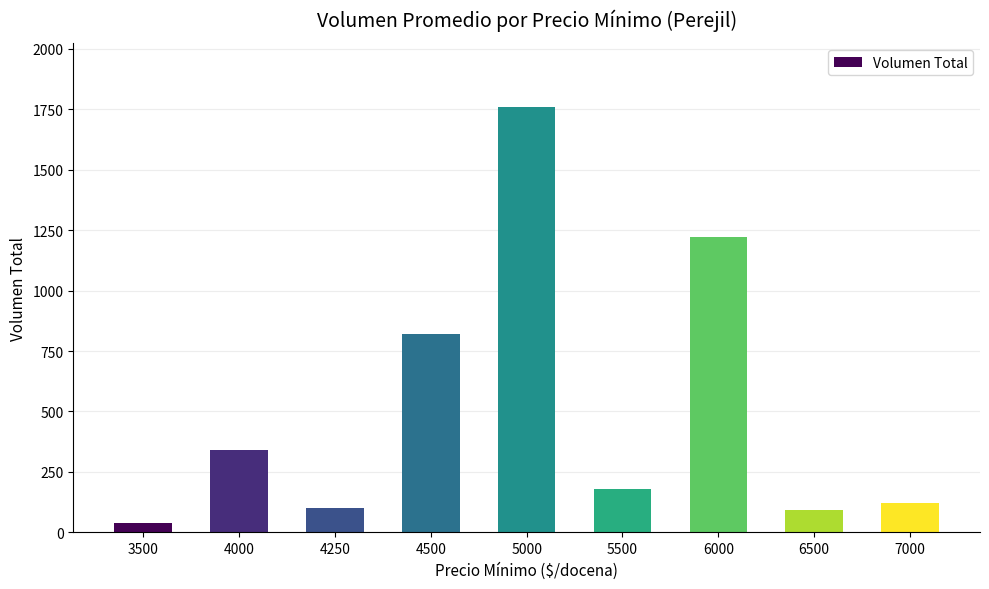

How many data points are less than 180?

4